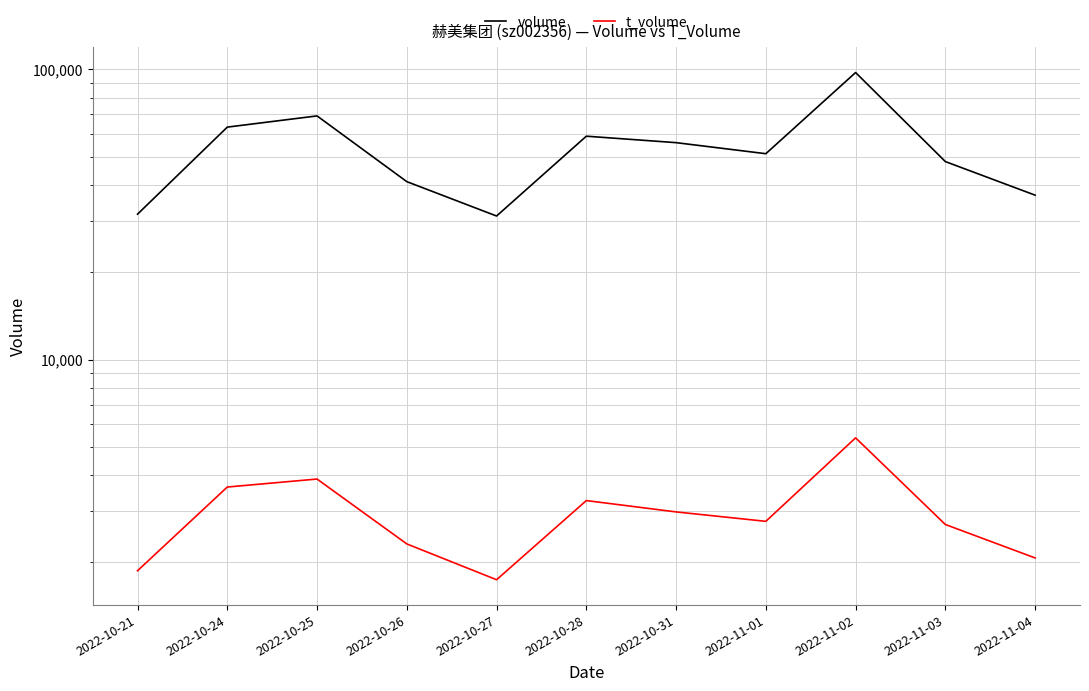

List the series in order of their overall mean, lowest first.

t_volume, volume